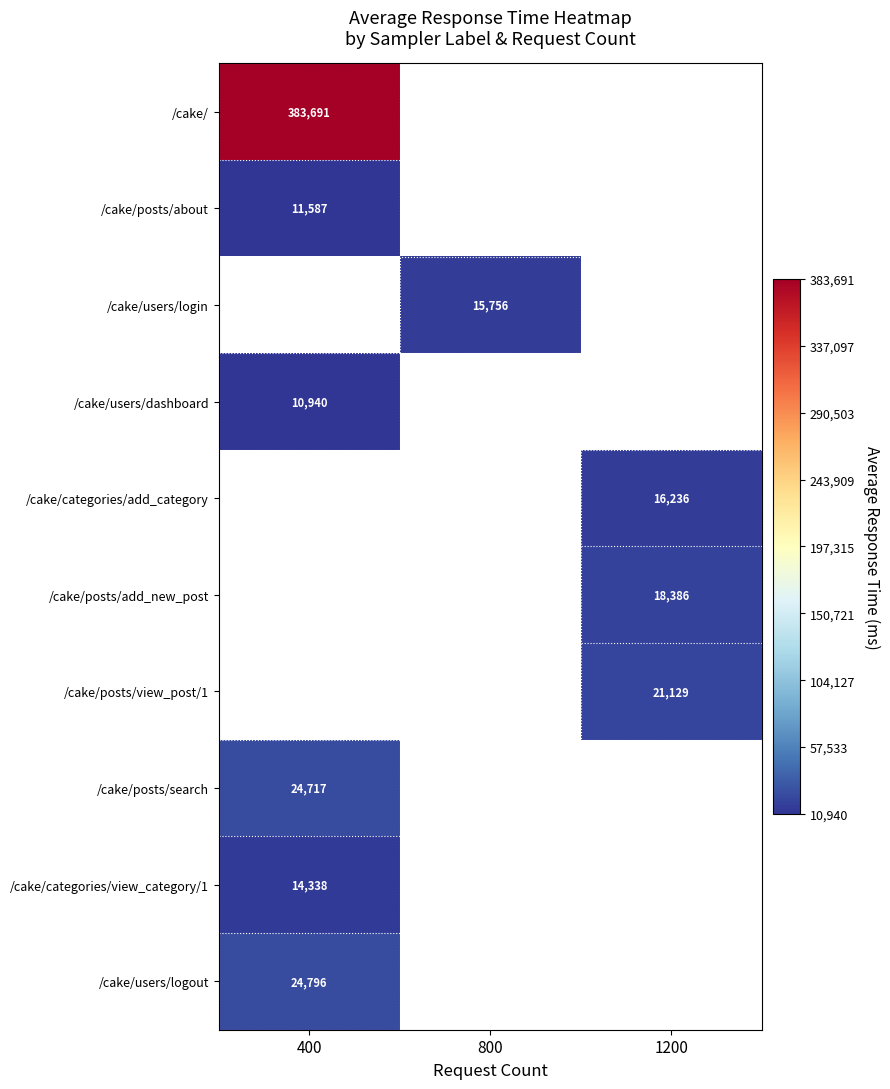

At how many categories does at least one series exceed 67526?

1